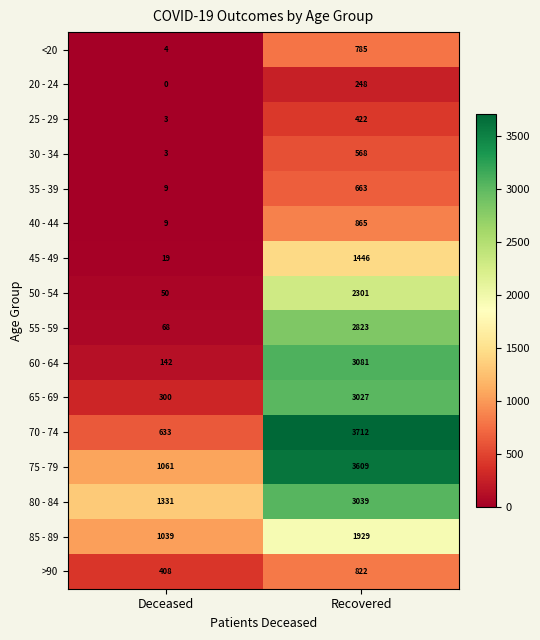

What is the greatest value displayed?

3712